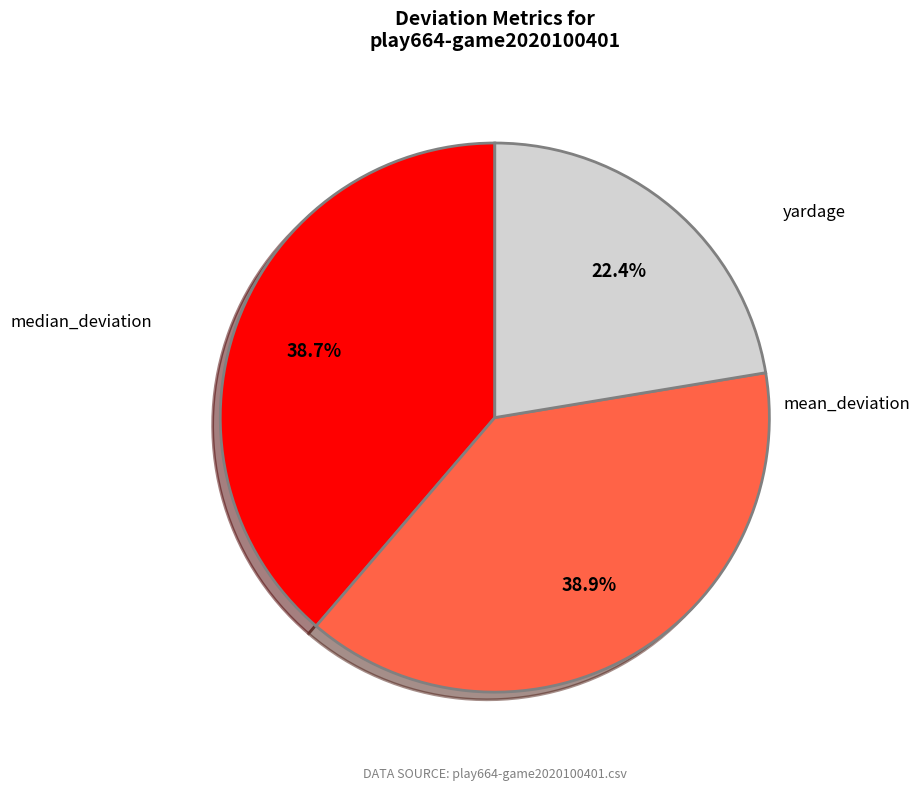

Between mean_deviation and yardage, which is larger?

mean_deviation